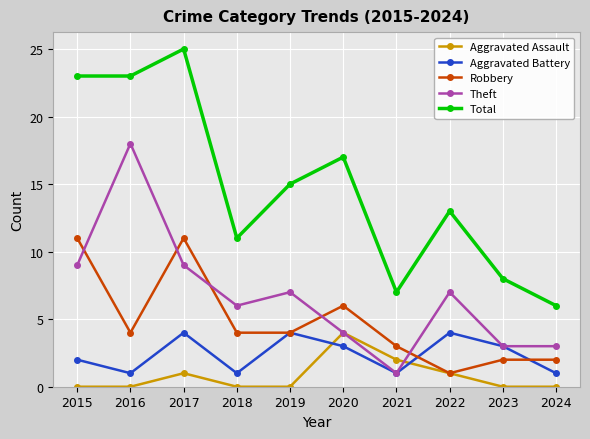

In Aggravated Battery, how many points are lower than both neighbors (excluding endpoints)?

3